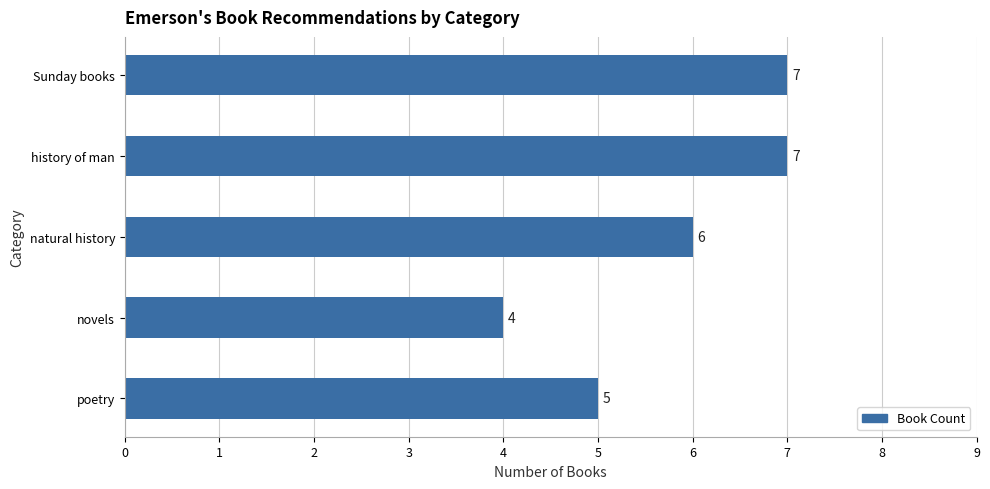

Reading top to bottom, extract all data points from this chart.

Sunday books=7	history of man=7	natural history=6	novels=4	poetry=5